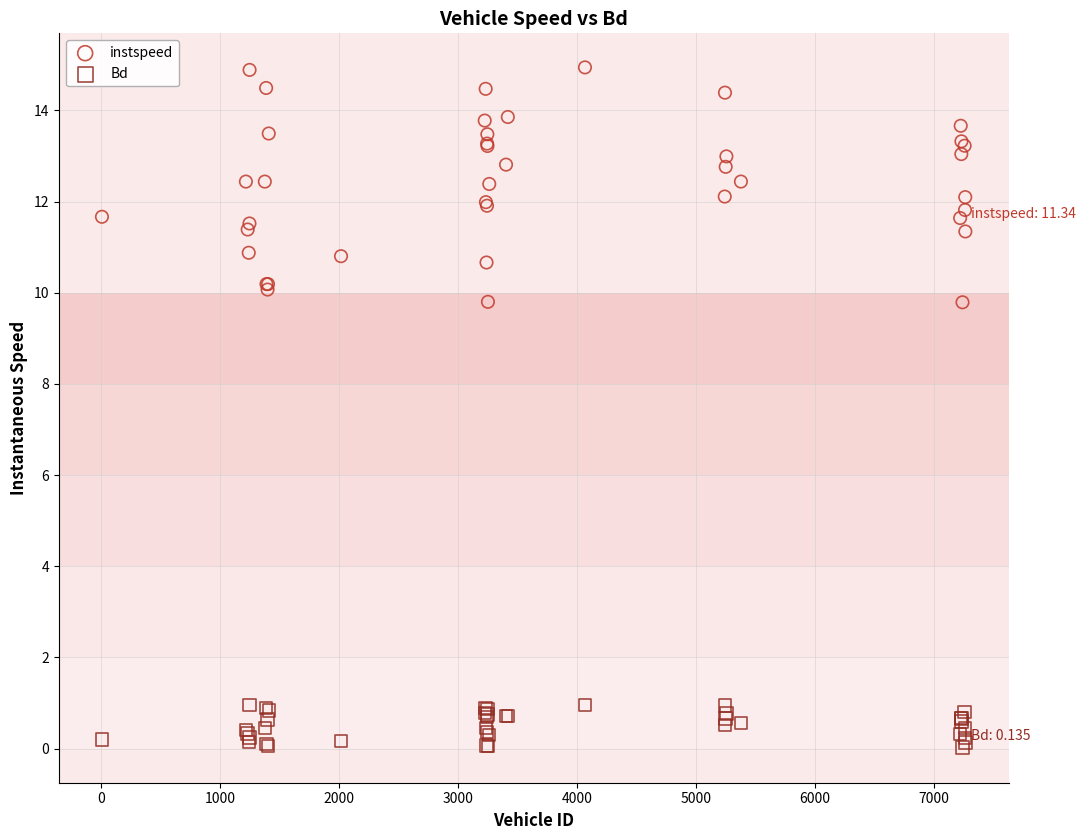

Which series reaches the minimum Y coordinate?

Bd